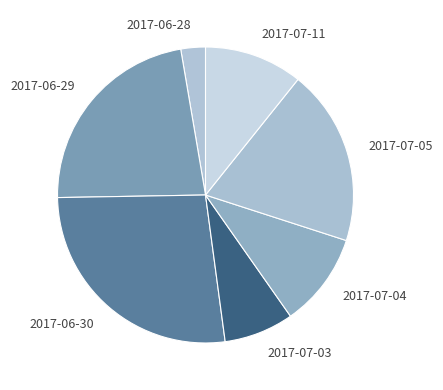

Which category has the biggest portion of the pie?

2017-06-30